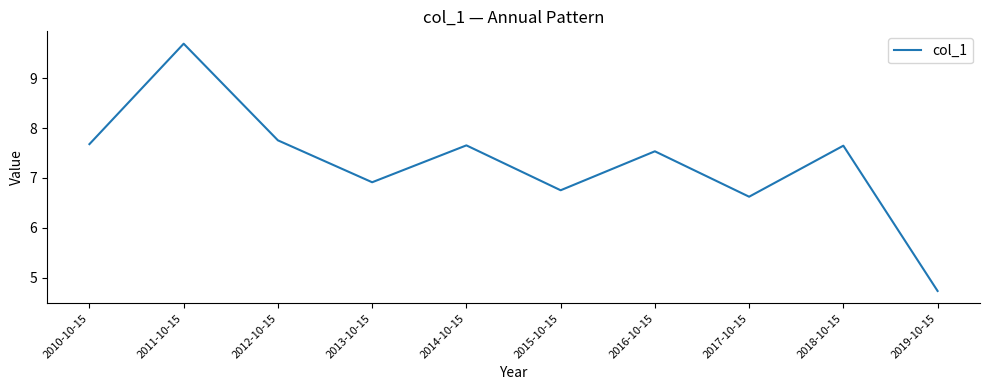

At which category does the chart reach its minimum across all series?

2019-10-15